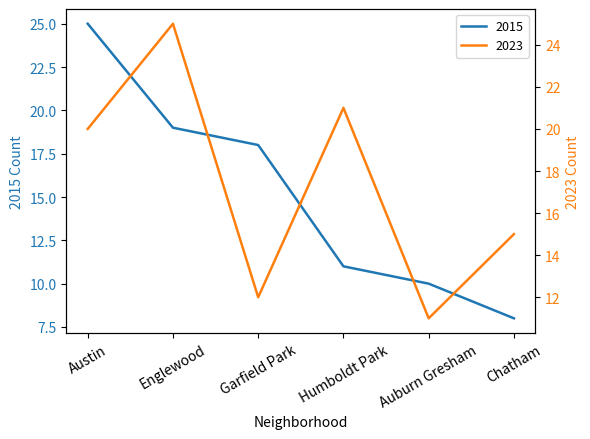

What is the difference between the 2023 values at Chatham and Austin?

5